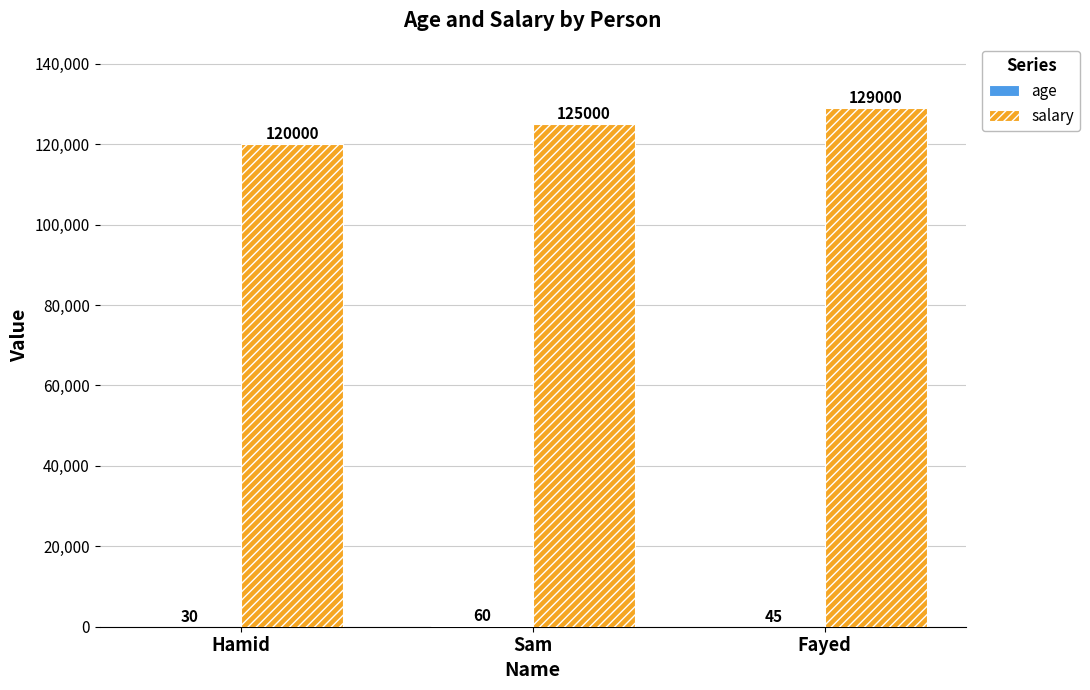

Where is salary nearest to the value 124500?

Sam